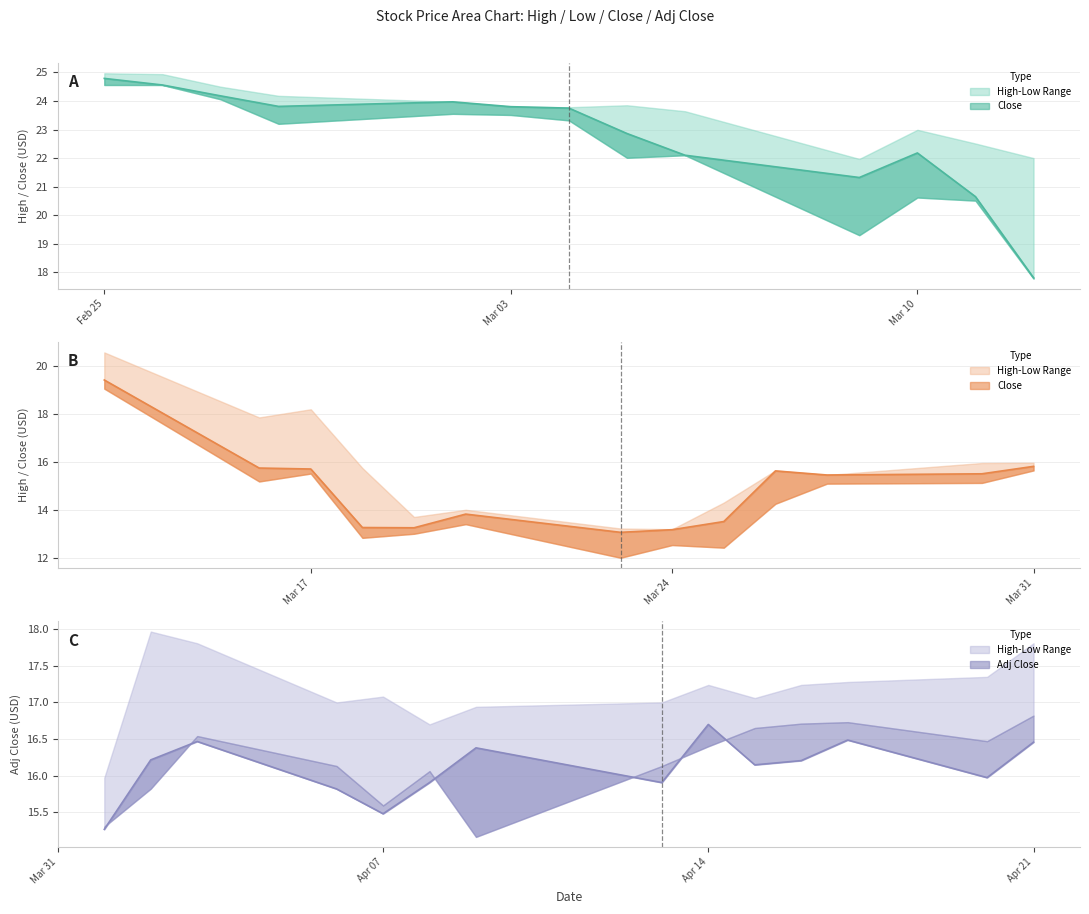

What is the lowest value of the High series?

13.2